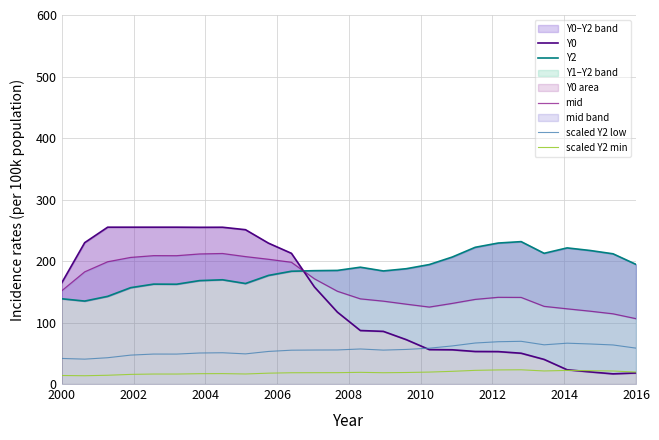

What is the maximum value shown in the chart?

255.0